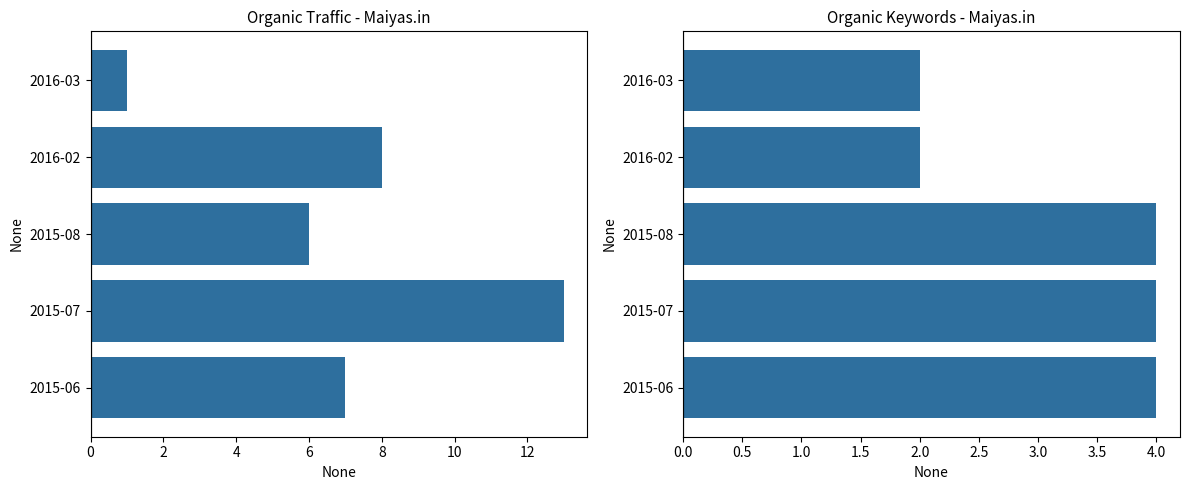

Are the bars horizontal?

Yes